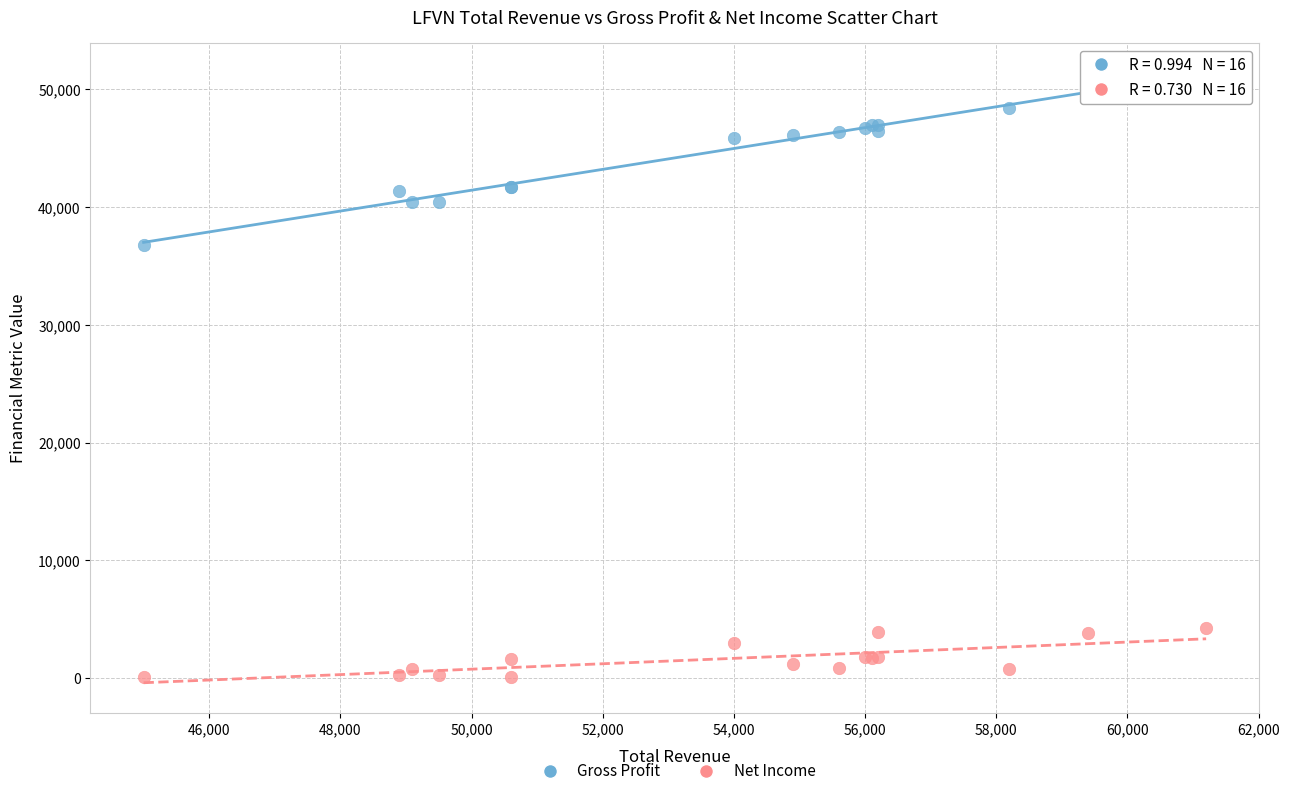

Which series has the largest Y range (max minus min)?

Gross Profit